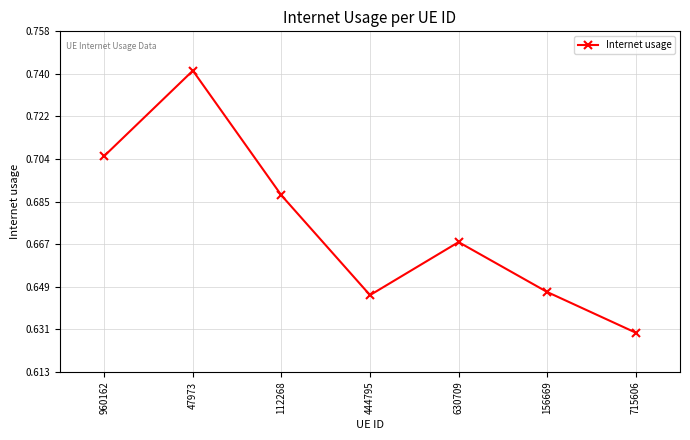

Between 960162 and 47973, which is larger?

47973